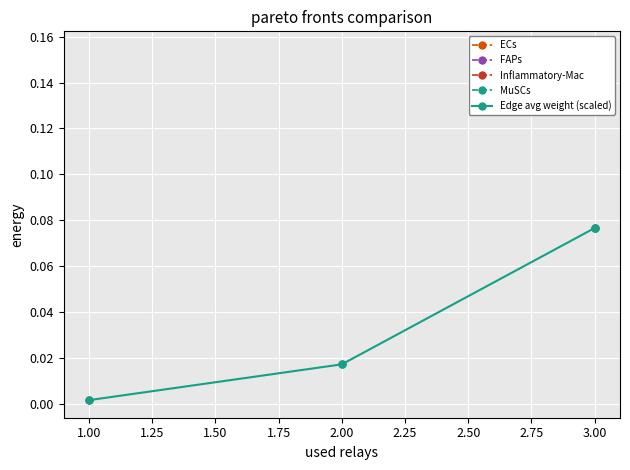

What is the difference between the maximum and second lowest values?

0.1